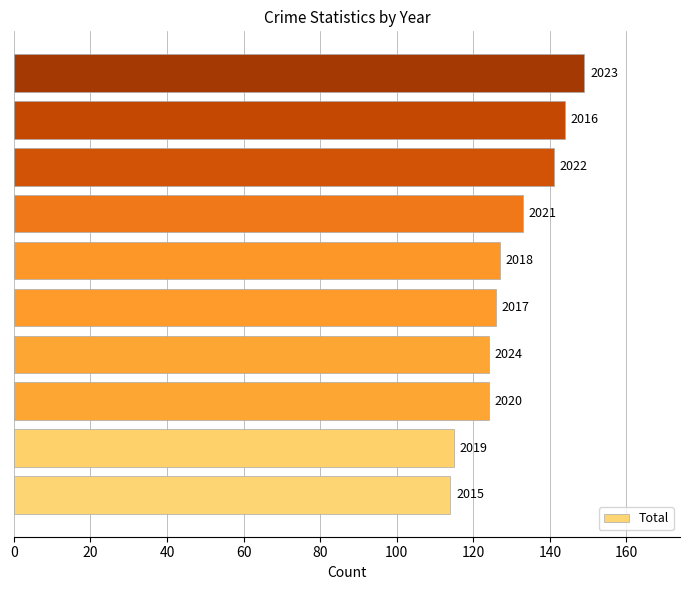

How many series are shown in this chart?

1